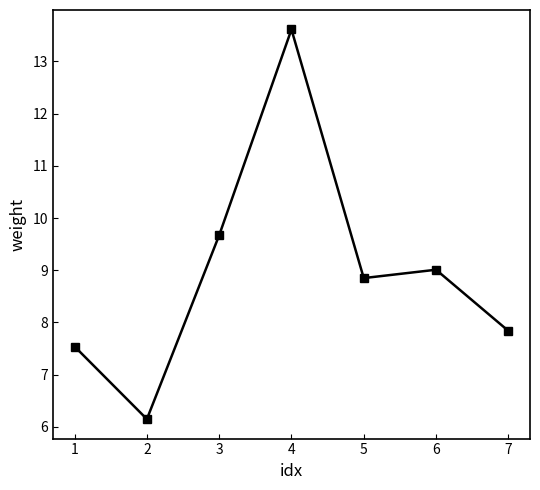

What is the sum of the values at 3 and 2?

15.8